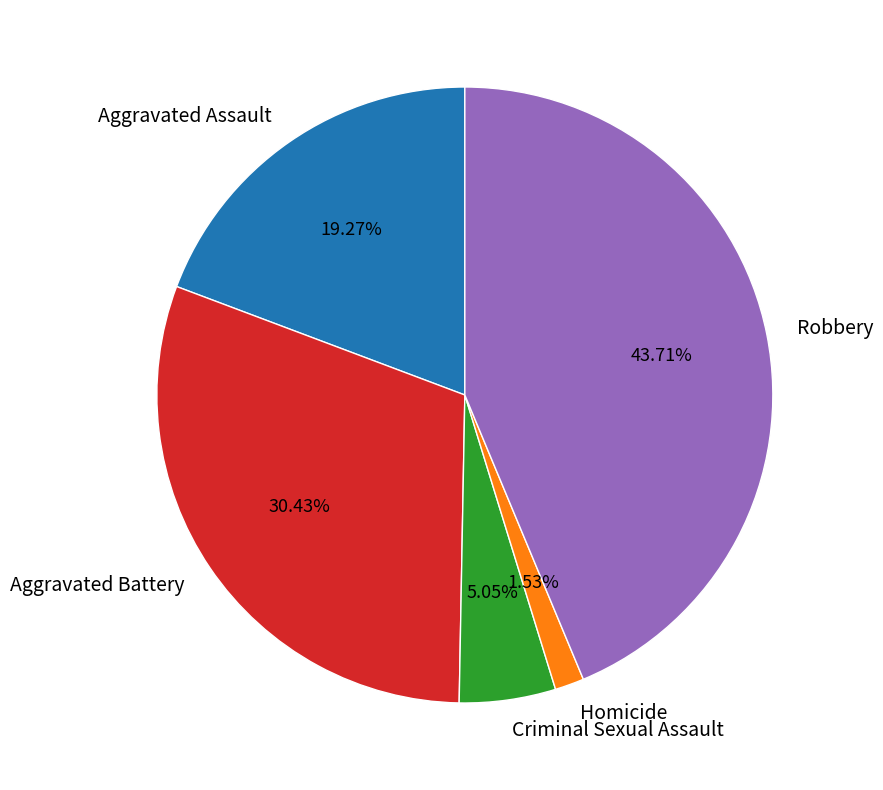

Which slice is the smallest?

Homicide